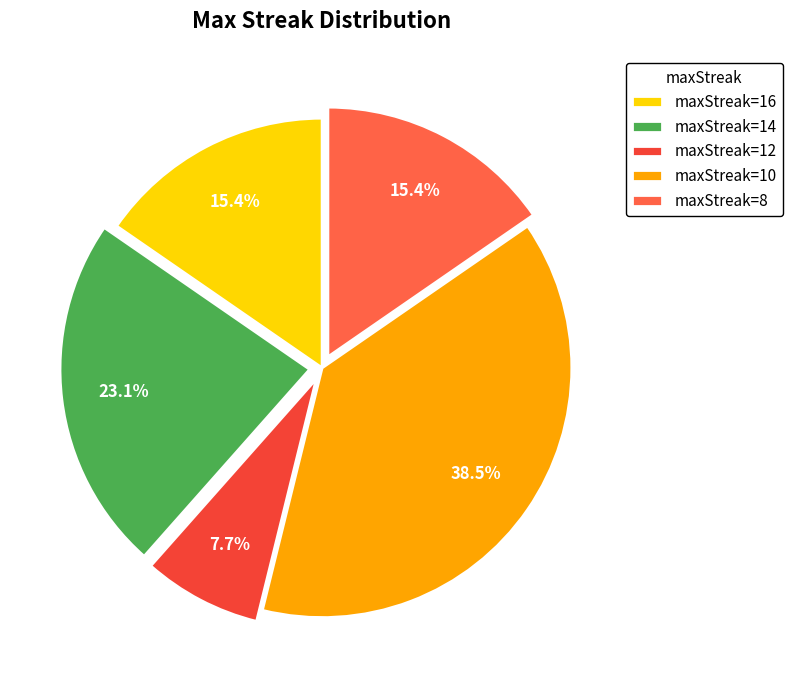

How many segments does this pie chart have?

5